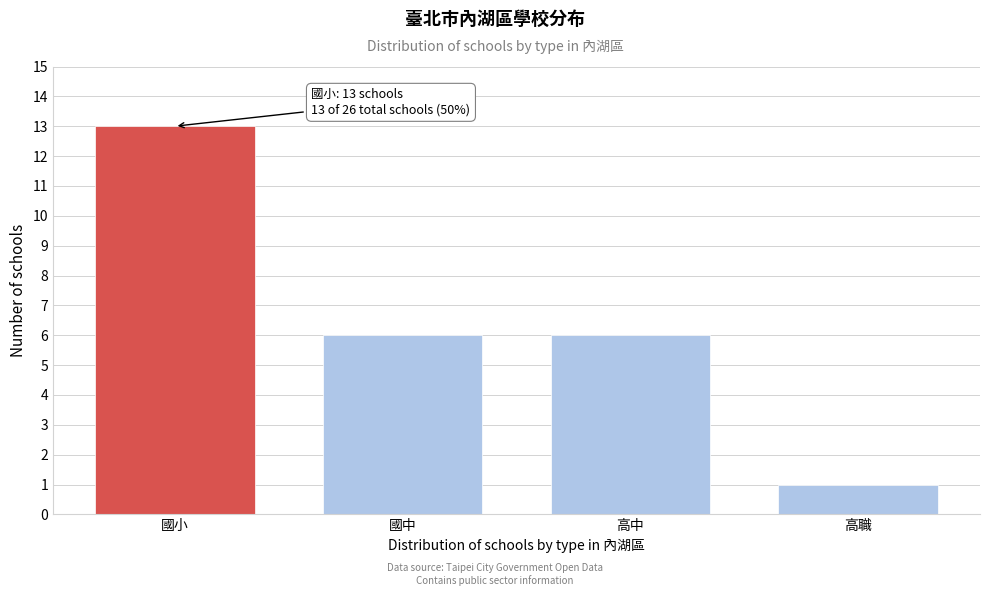

Reading left to right, list all the values displayed in this chart.

13	6	6	1